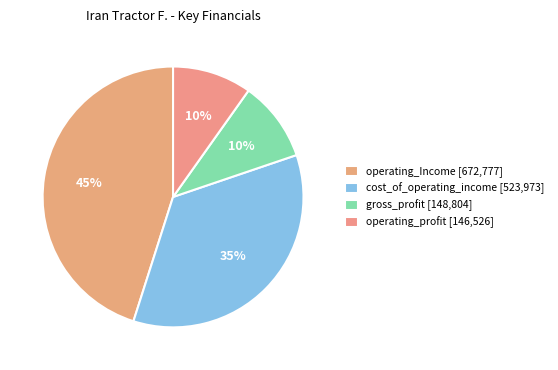

What is the largest slice in the pie chart?

operating_Income [672,777]